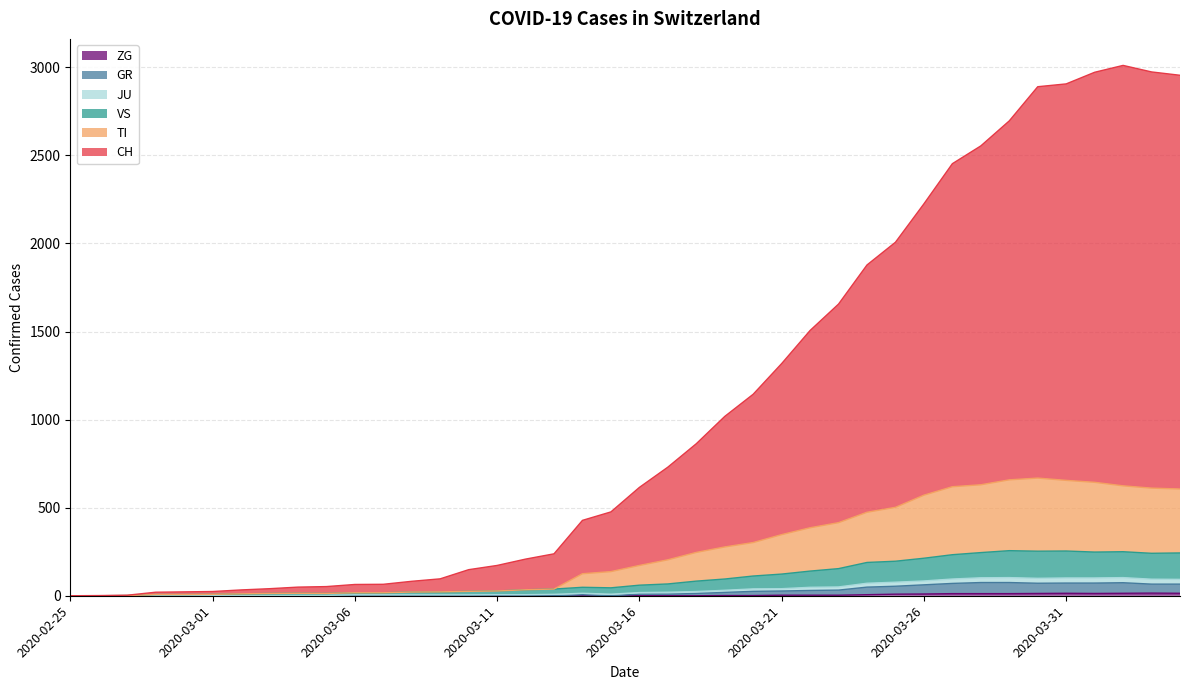

Is the value of TI at 2020-04-01 greater than the value of ZG at 2020-02-28?

Yes